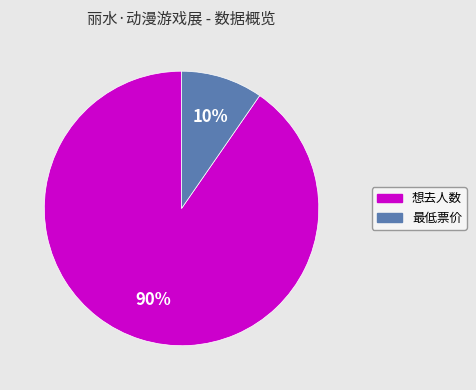

Is there any slice that represents more than half of the pie?

Yes